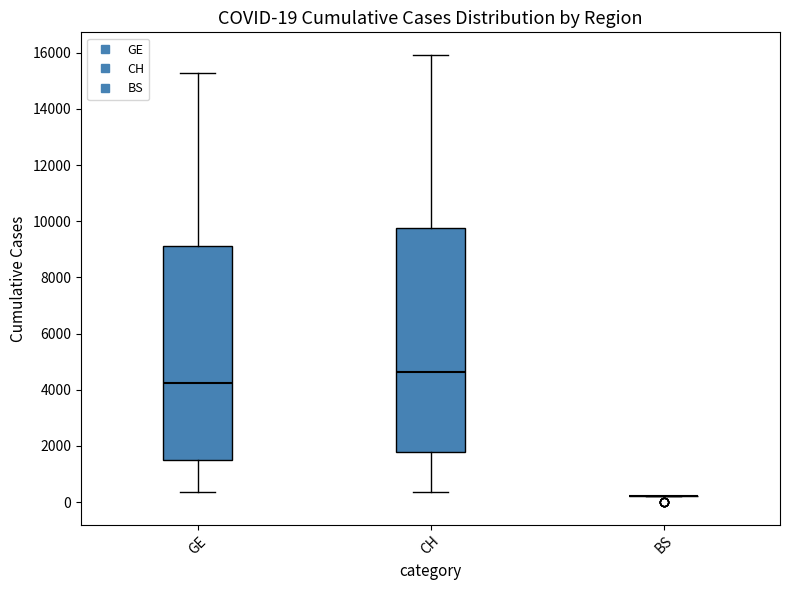

Which box is the tallest, from its lower edge to its upper edge?

CH